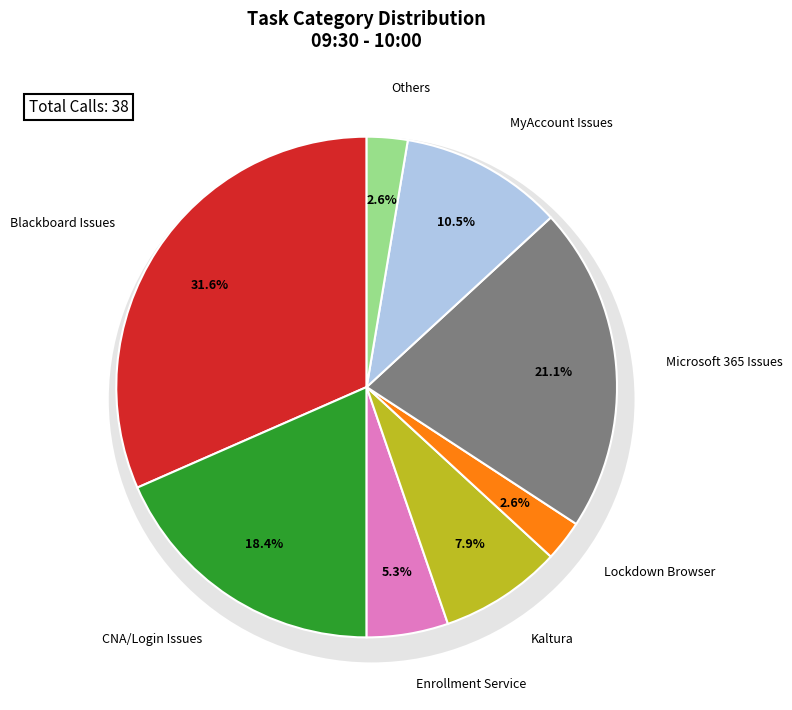

Is there a majority slice in this chart?

No